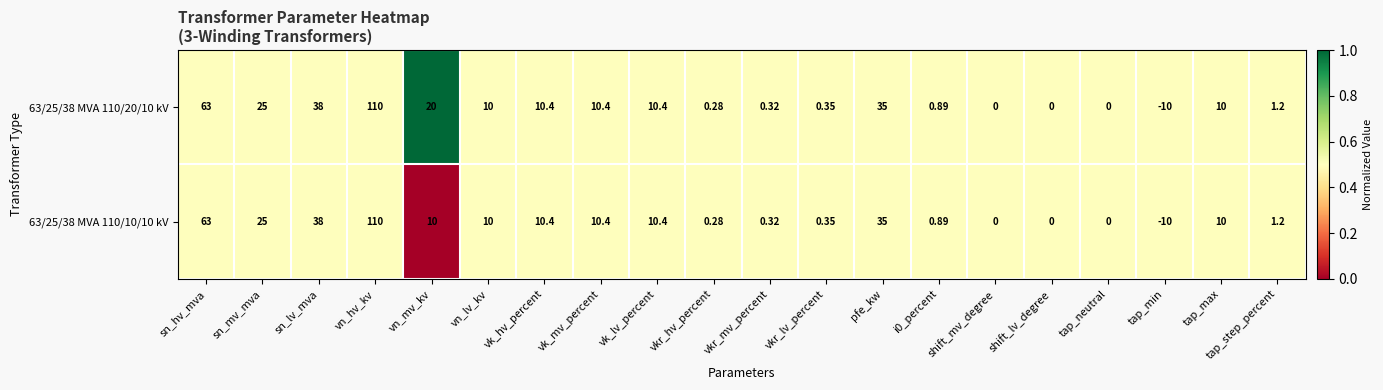

Is the value of 63/25/38 MVA 110/20/10 kV at tap_neutral greater than the value of 63/25/38 MVA 110/10/10 kV at vn_lv_kv?

No